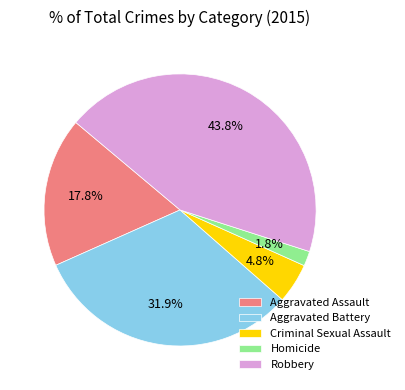

How many slices are in this pie chart?

5